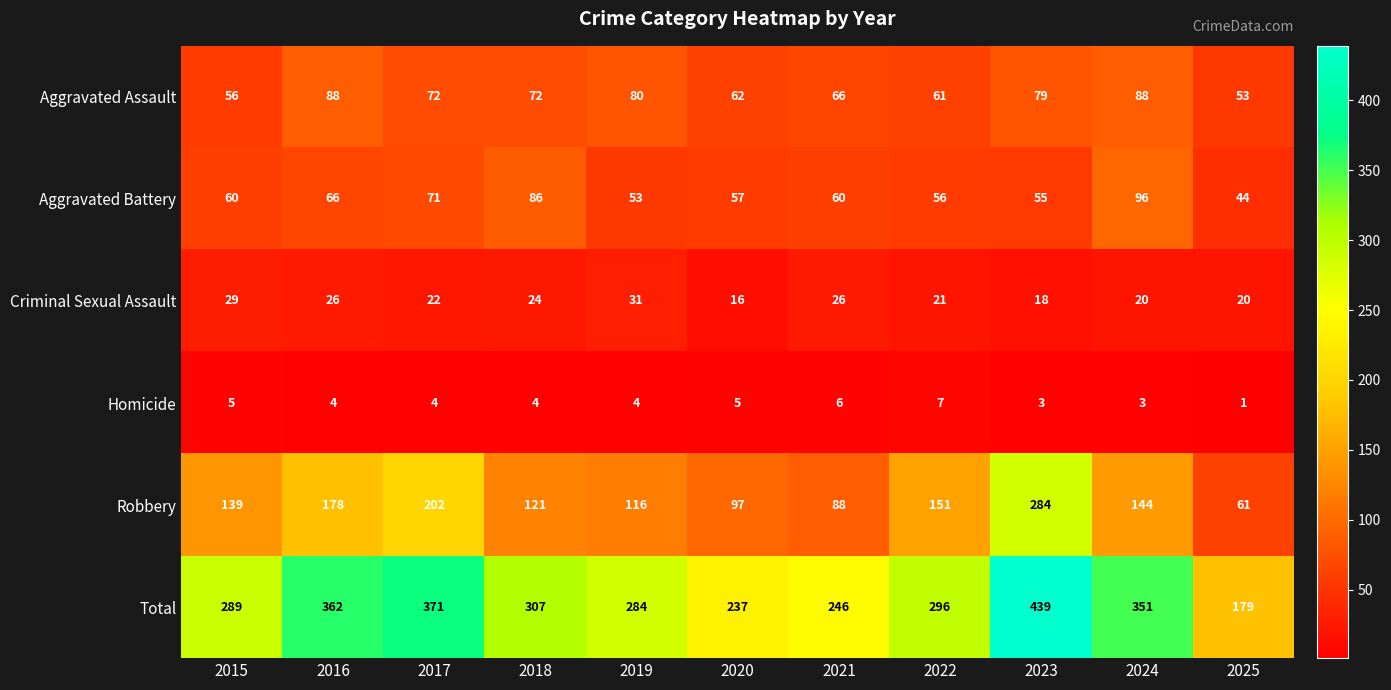

The value of Total at 2017 is 371. True or false?

True